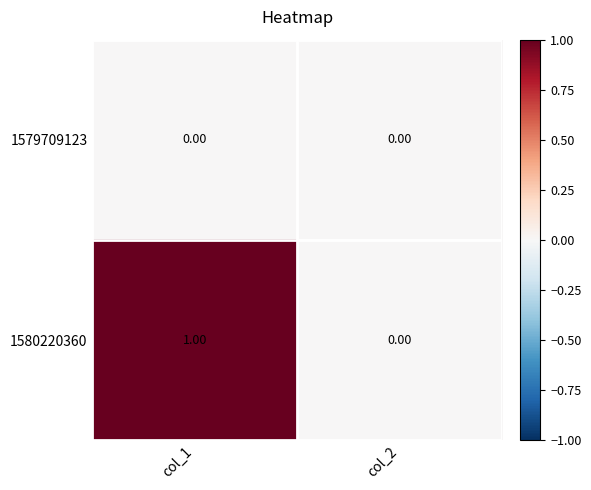

Between col_1 and col_2, which series saw the biggest shift?

1580220360